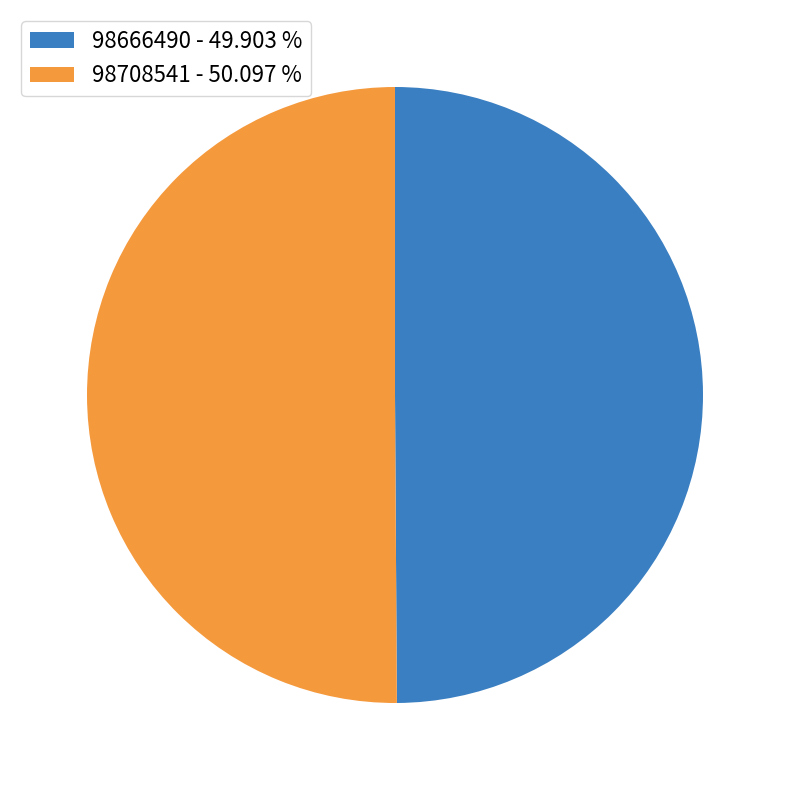

What is the ratio of the value at 98708541 - 50.097 % to the value at 98666490 - 49.903 %?

1.0